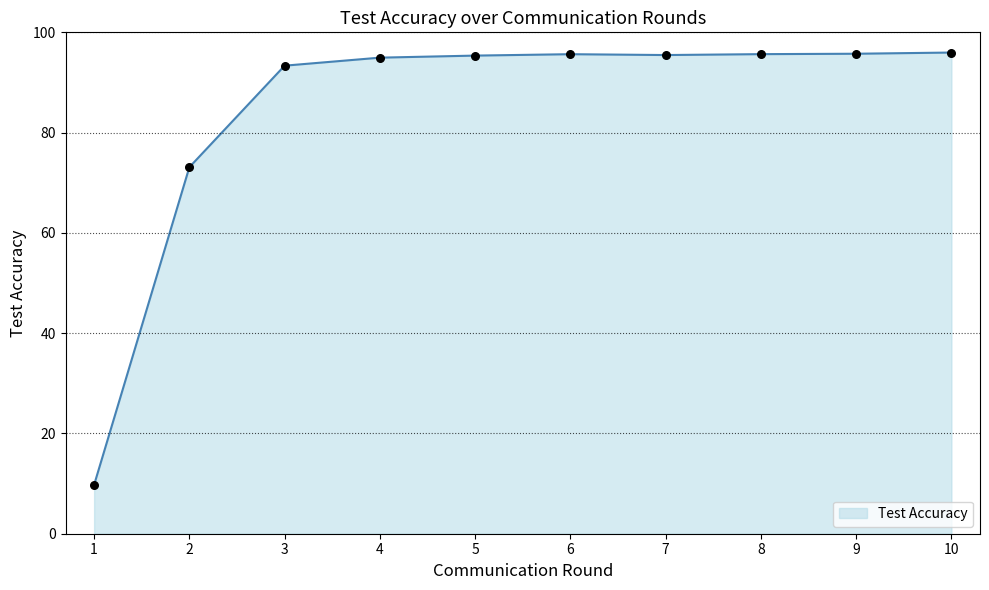

What is the change in value from 3 to 10?

+2.6